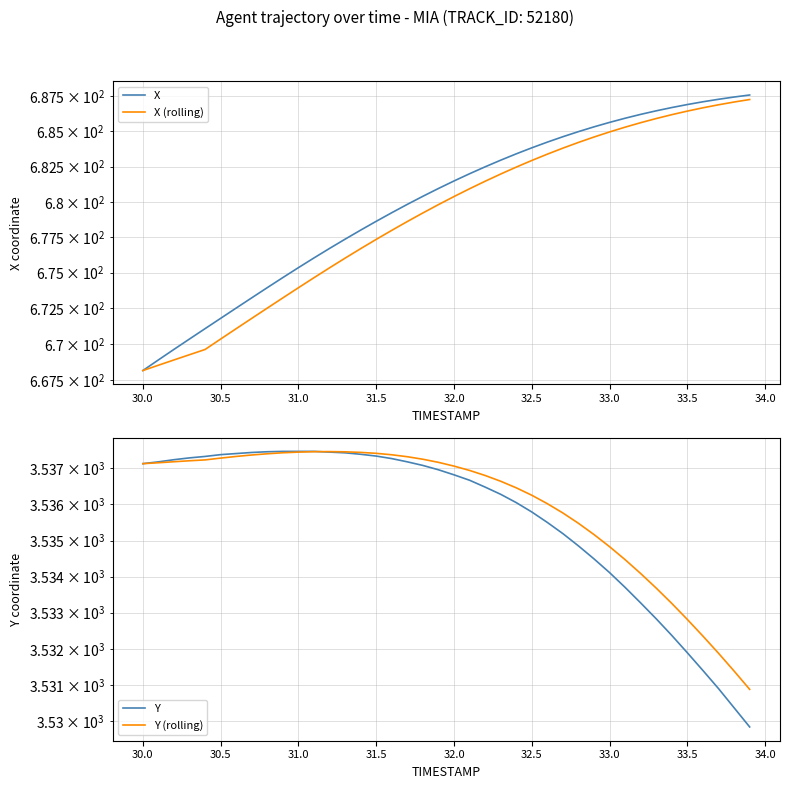

True or false: Y (rolling) and X intersect in this chart.

False